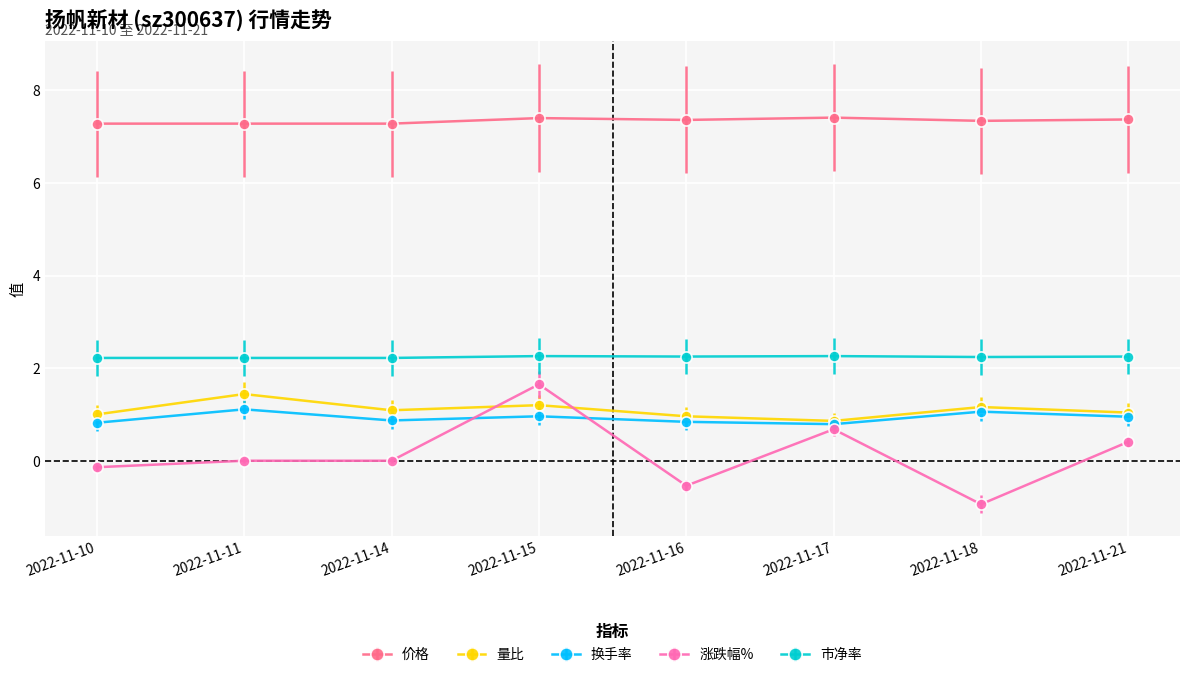

Does the chart have visible grid lines?

Yes